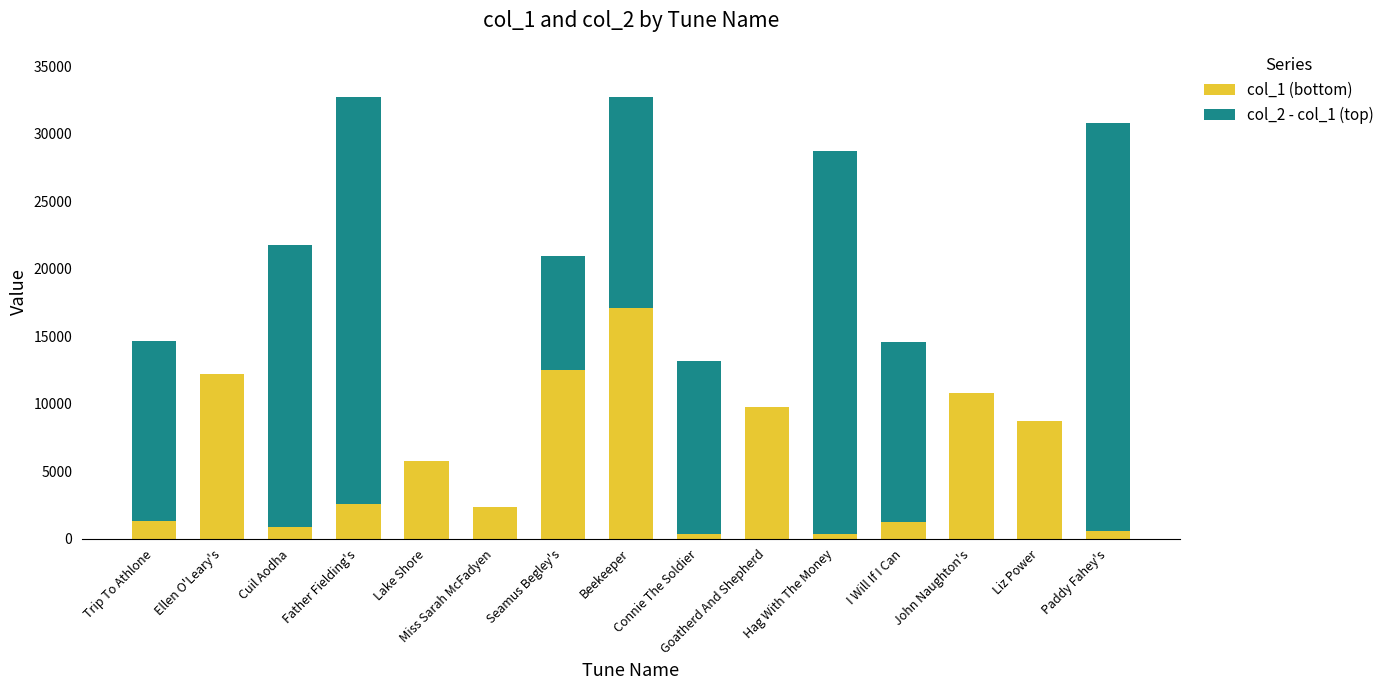

Rank the series at John Naughton's from lowest to highest value.

col_2 - col_1 (top), col_1 (bottom)